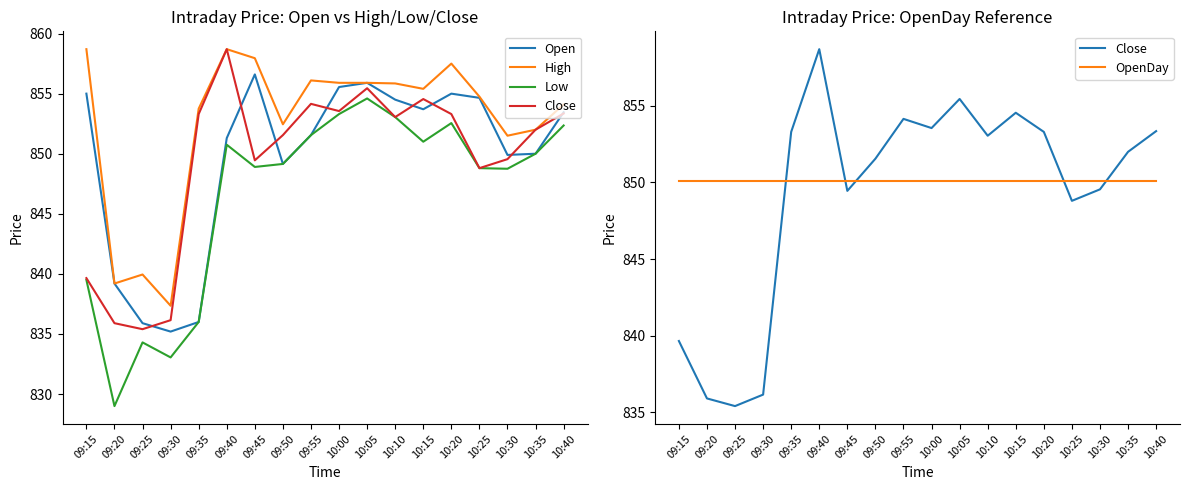

What position from the left is 10:30?

16